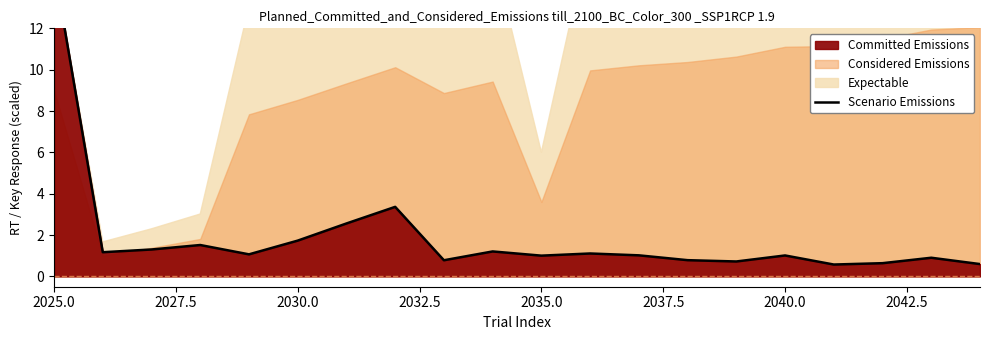

What is the minimum value shown in the chart?

0.6